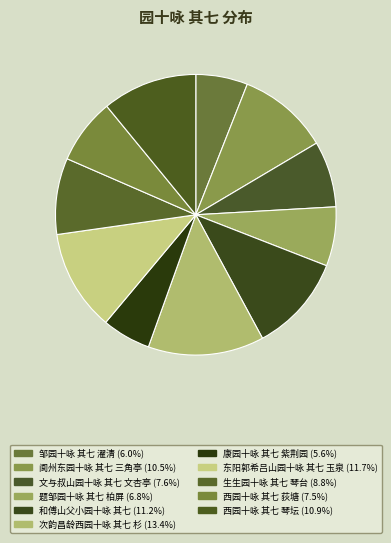

To the nearest percent, what is the average slice percentage?

9%